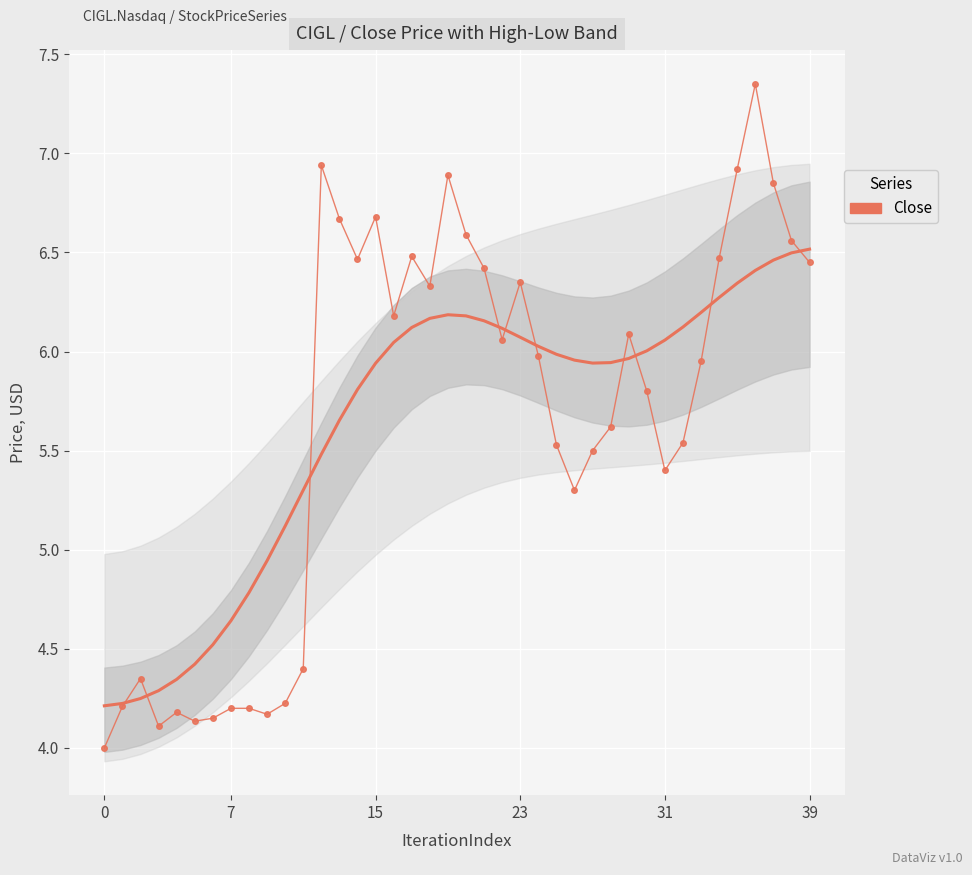

Read the value at 11.

4.4